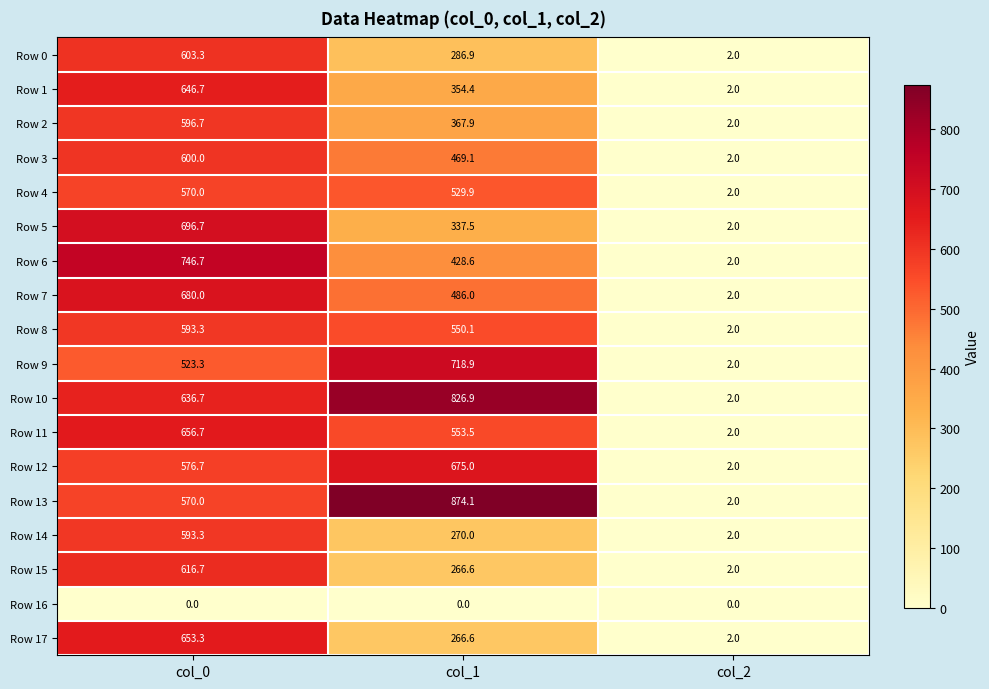

What is the total value across all series at col_2?

34.0